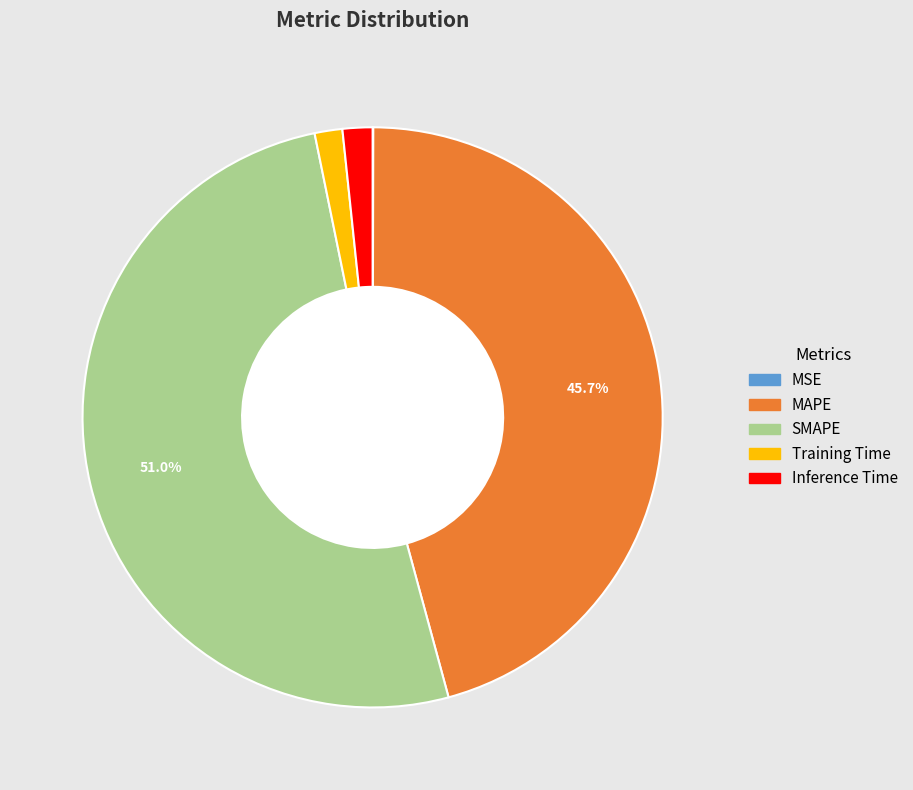

To the nearest percent, what is the difference between the Inference Time and SMAPE slice percentages?

49%